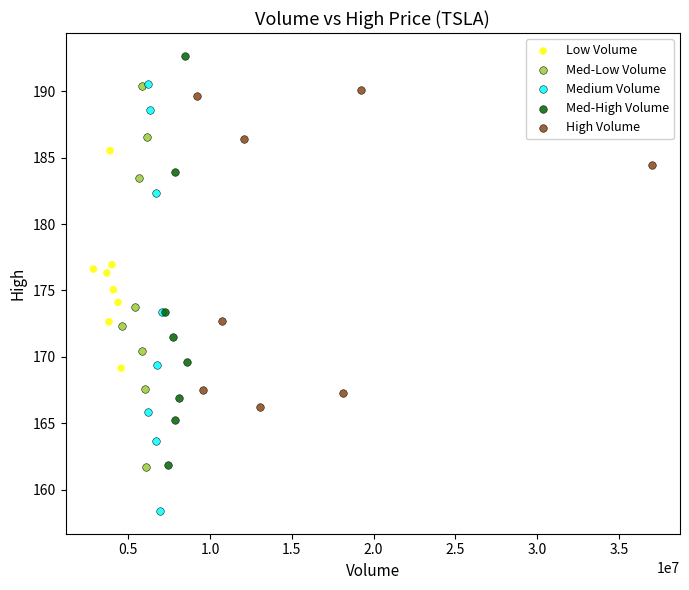

What are all the series names shown in the legend?

Low Volume, Med-Low Volume, Medium Volume, Med-High Volume, High Volume